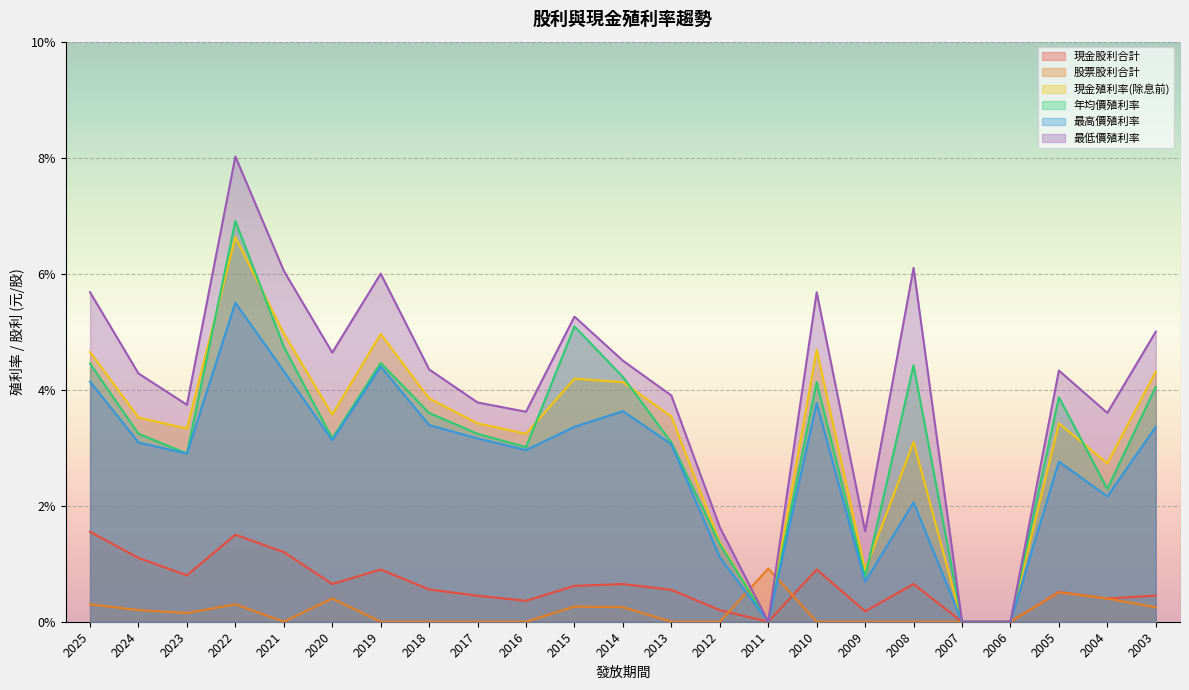

Reading left to right, transcribe all the data shown in this chart.

現金股利合計: 1.6	1.1	0.8	1.5	1.2	0.7	0.9	0.6	0.4	0.4	0.6	0.7	0.6	0.2	0.0	0.9	0.2	0.7	0.0	0.0	0.5	0.4	0.5
股票股利合計: 0.3	0.2	0.1	0.3	0.0	0.4	0.0	0.0	0.0	0.0	0.3	0.2	0.0	0.0	0.9	0.0	0.0	0.0	0.0	0.0	0.5	0.4	0.2
現金殖利率(除息前): 4.7	3.5	3.3	6.6	5.0	3.6	5.0	3.9	3.4	3.2	4.2	4.1	3.5	1.4	0.0	4.7	0.9	3.1	0.0	0.0	3.4	2.7	4.3
年均價殖利率: 4.5	3.2	2.9	6.9	4.7	3.2	4.5	3.6	3.2	3.0	5.1	4.2	3.1	1.3	0.0	4.1	0.8	4.4	0.0	0.0	3.9	2.3	4.0
最高價殖利率: 4.1	3.1	2.9	5.5	4.3	3.1	4.4	3.4	3.2	3.0	3.4	3.6	3.1	1.1	0.0	3.8	0.7	2.1	0.0	0.0	2.8	2.2	3.4
最低價殖利率: 5.7	4.3	3.7	8.0	6.0	4.6	6.0	4.3	3.8	3.6	5.3	4.5	3.9	1.6	0.0	5.7	1.6	6.1	0.0	0.0	4.3	3.6	5.0